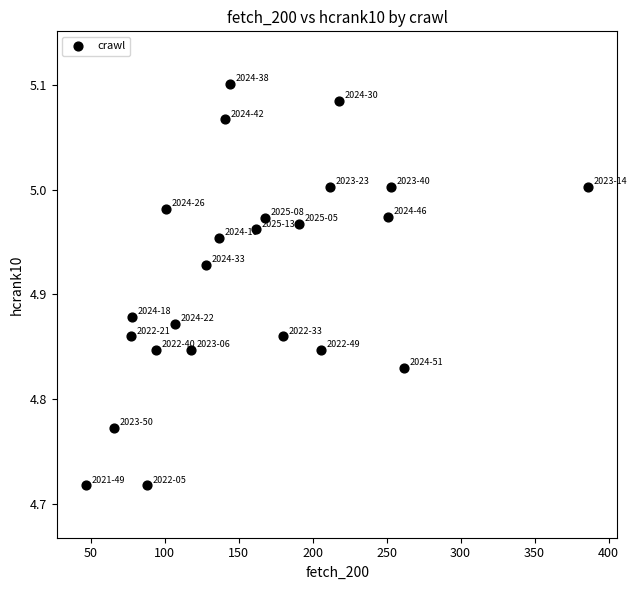

What is the range of X values (max minus min)?

339.0